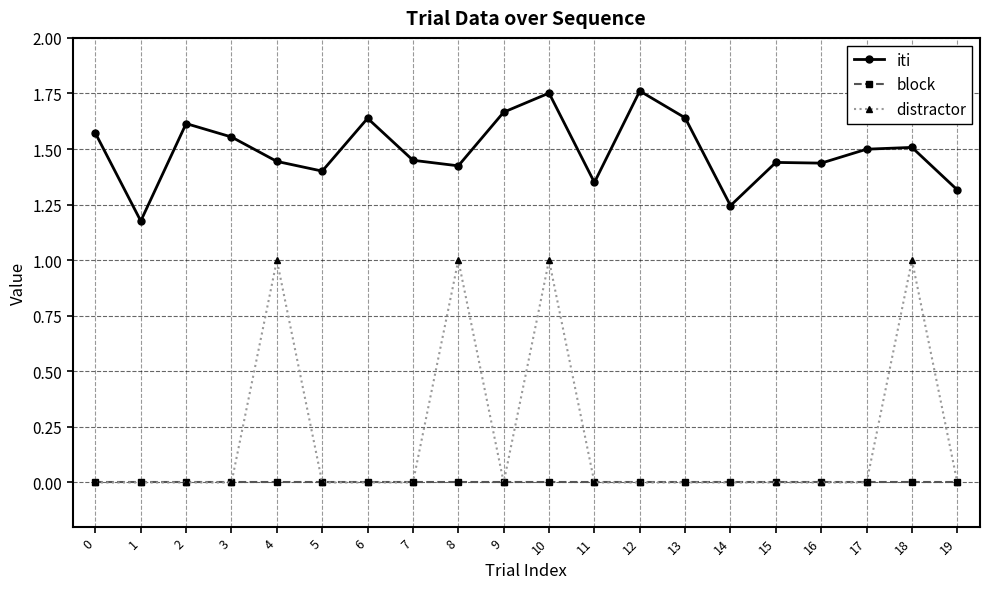

Which series has the largest total across all categories?

iti